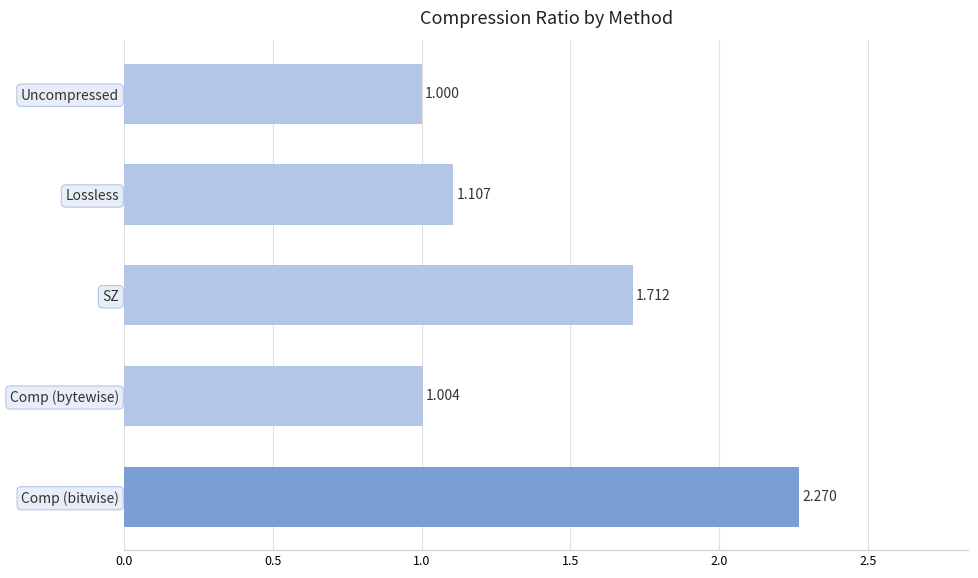

How many categories are shown in the chart?

5